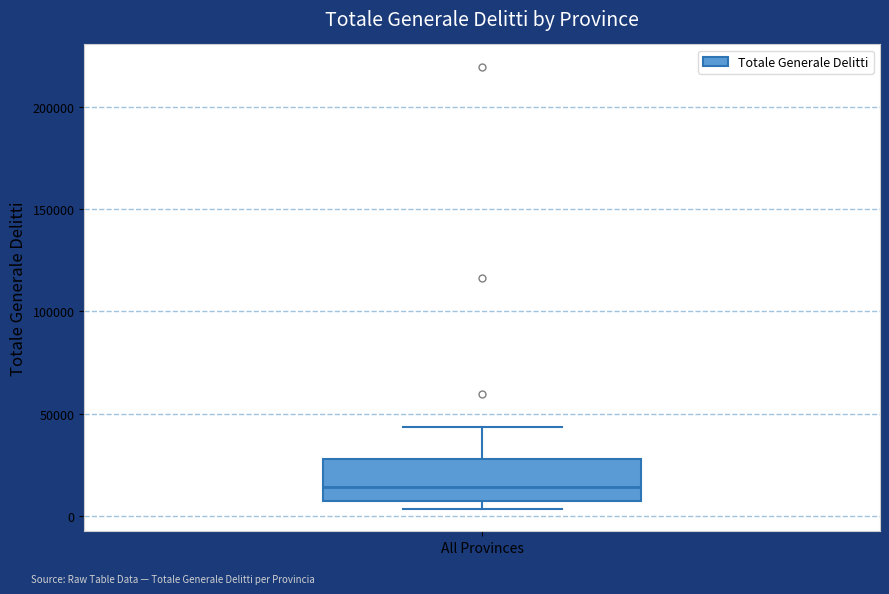

Read this box plot against the y-axis: the position of the median line, the range covered by the box, and the ends of both whiskers. The values are not printed on the chart, so give them approximately, as read against the axis.

median 15000, box 5000 to 30000, whiskers 5000 (just below the box's lower edge) to 45000